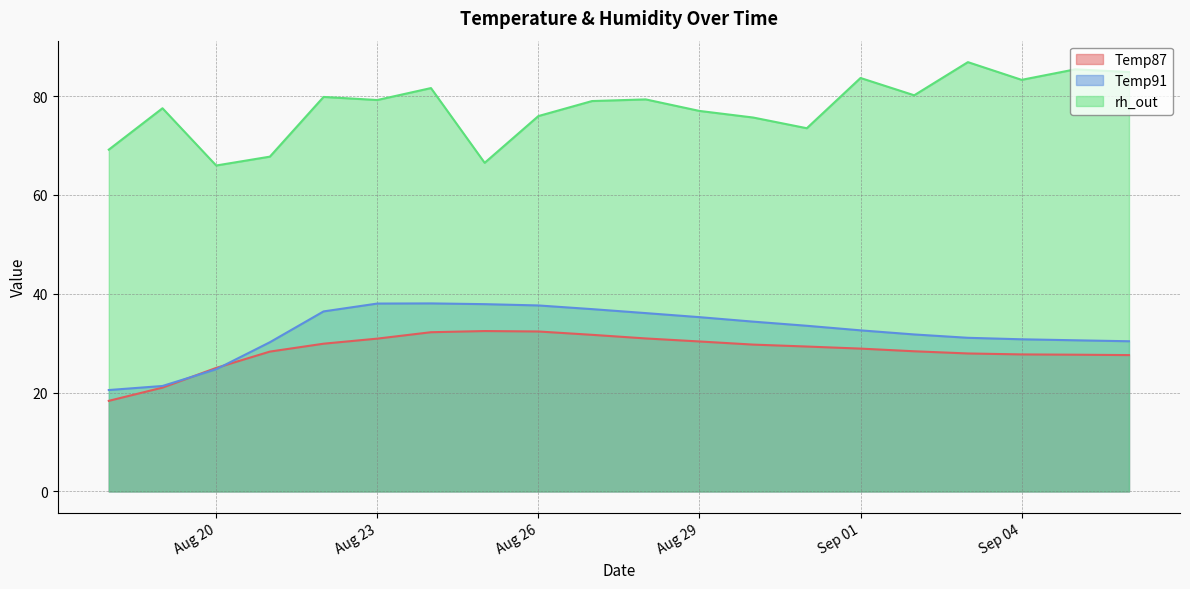

At which category does Temp91 reach its first local peak?

2020-08-24